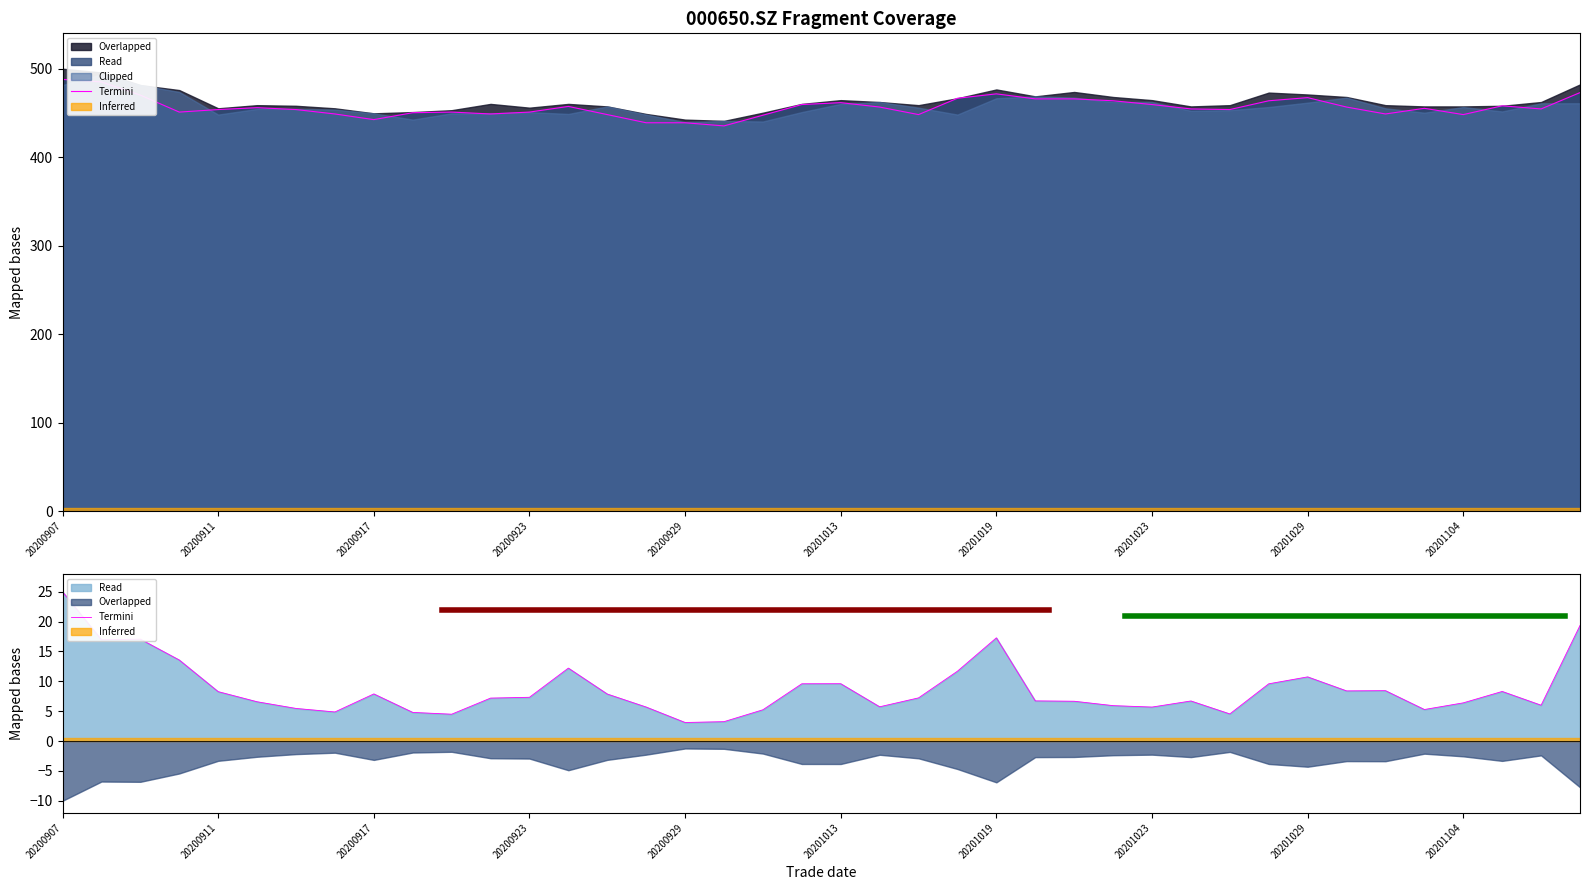

Where is the first local minimum?

20200911